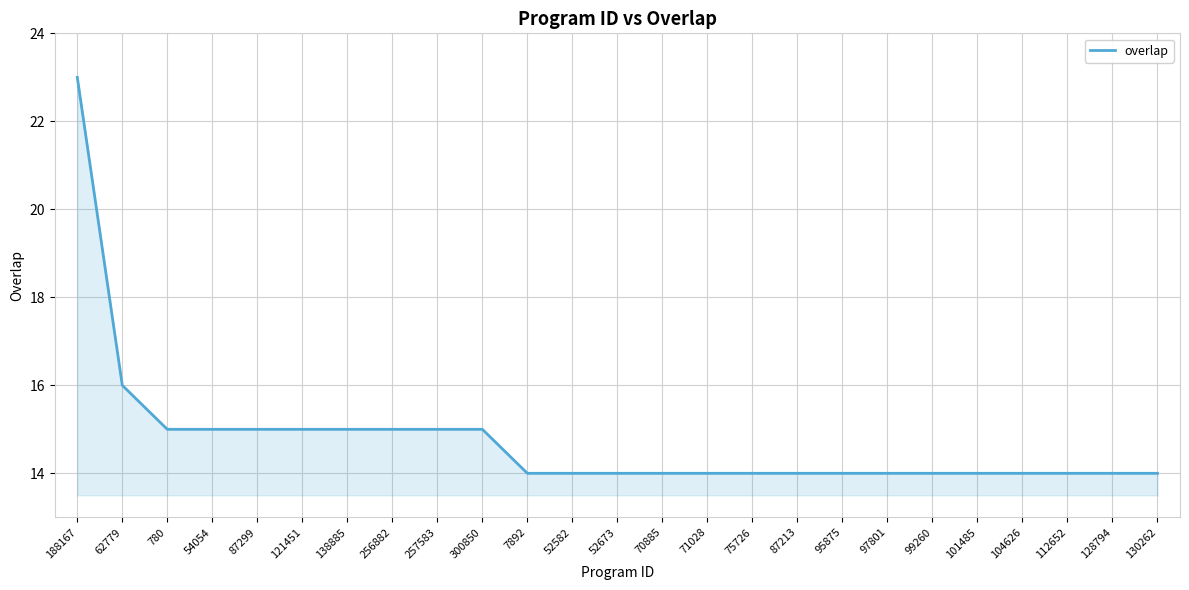

Reading left to right, extract all data points from this chart.

23	16	15	15	15	15	15	15	15	15	14	14	14	14	14	14	14	14	14	14	14	14	14	14	14